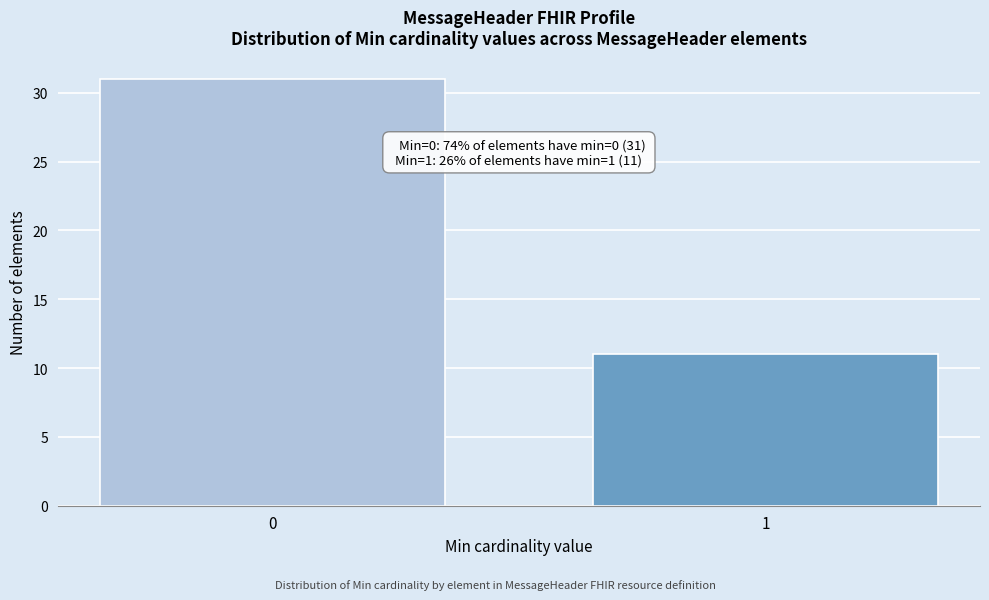

Reading left to right, list all the values displayed in this chart.

31	11